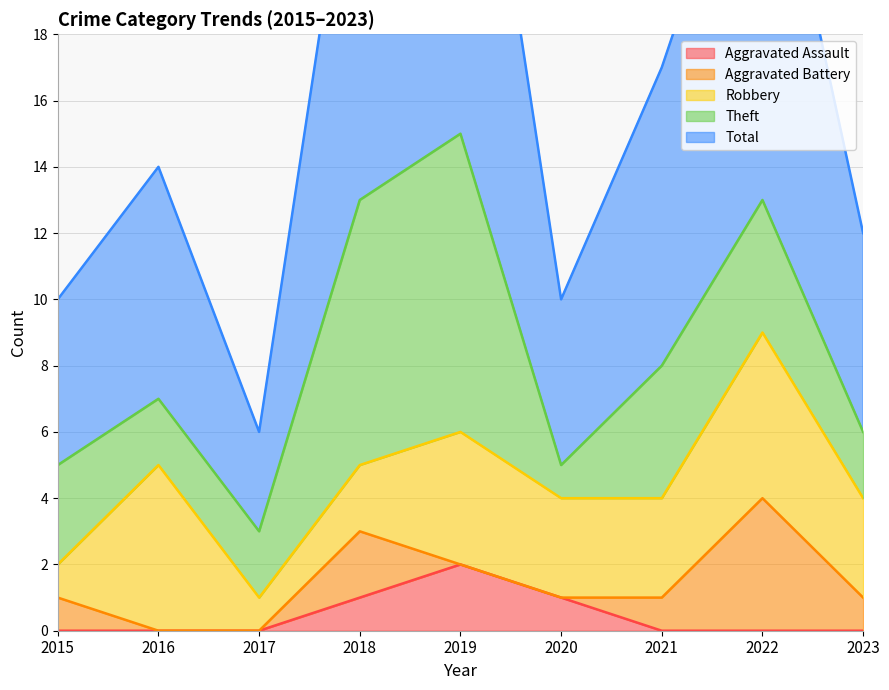

Which series has the largest total across all categories?

Total